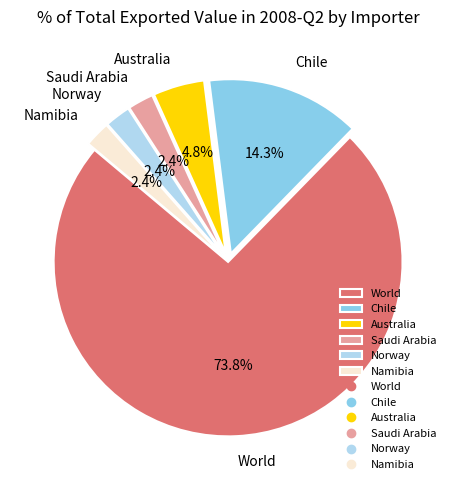

The Chile slice represents 9% of the pie. True or false?

False